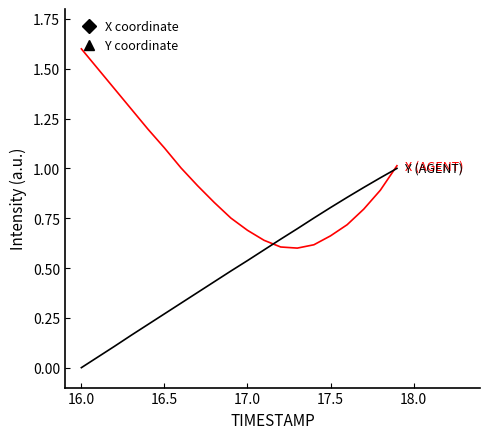

What is the greatest value displayed?

1.6